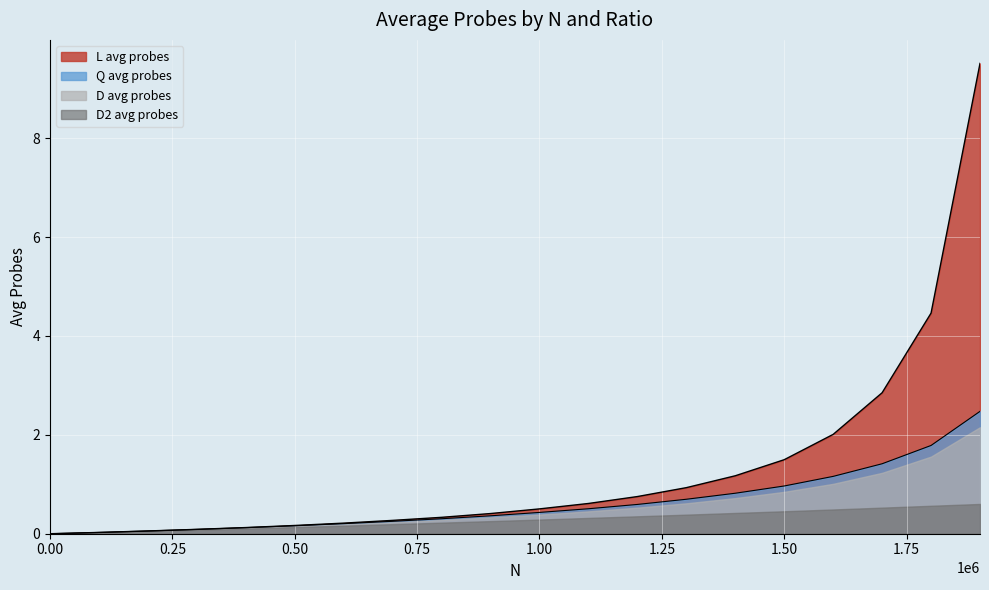

True or false: L avg probes and D2 avg probes cross at least once.

False